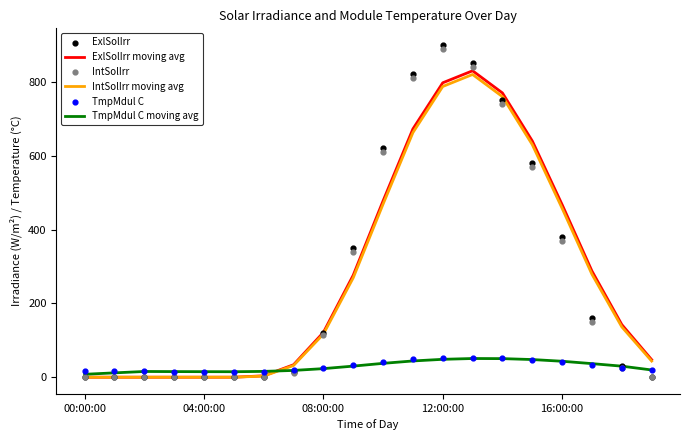

What are all the series names shown in the legend?

ExlSolIrr moving avg, IntSolIrr moving avg, TmpMdul C moving avg, ExlSolIrr, IntSolIrr, TmpMdul C